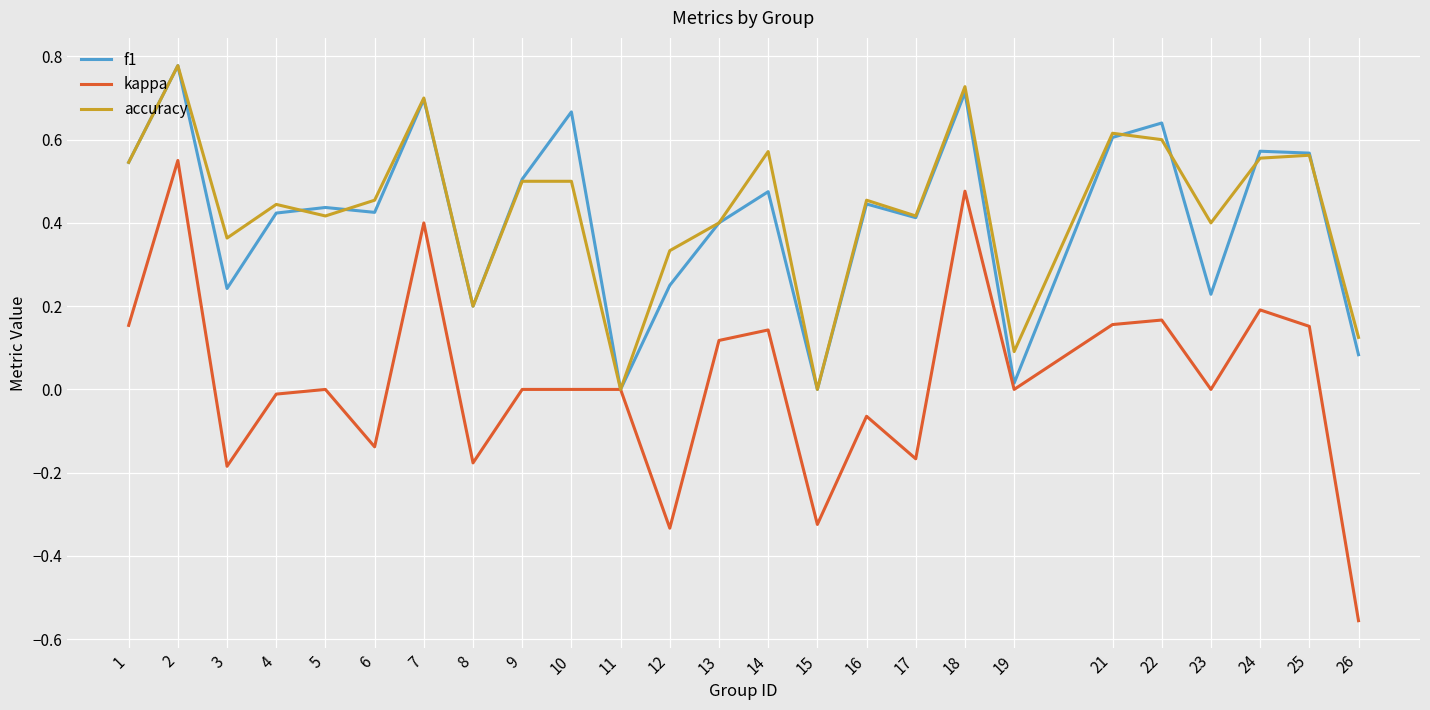

Is the value of accuracy at 18 greater than the value of kappa at 15?

Yes